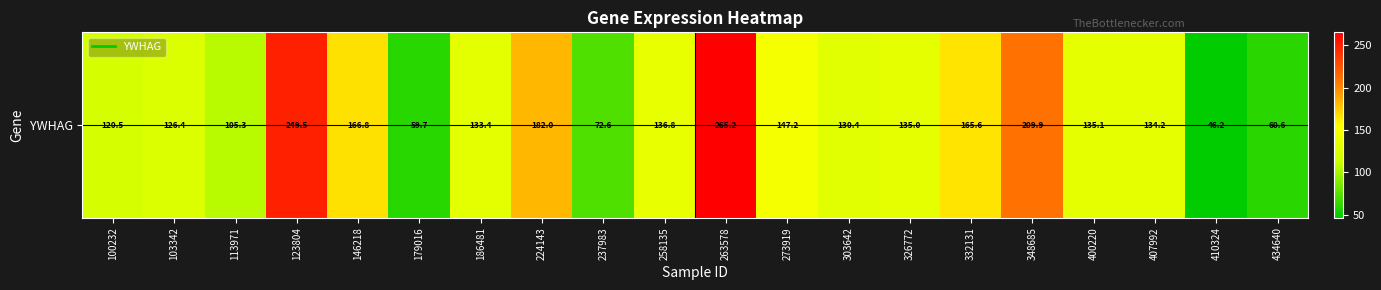

What is the difference between the second highest and second lowest values?

189.8